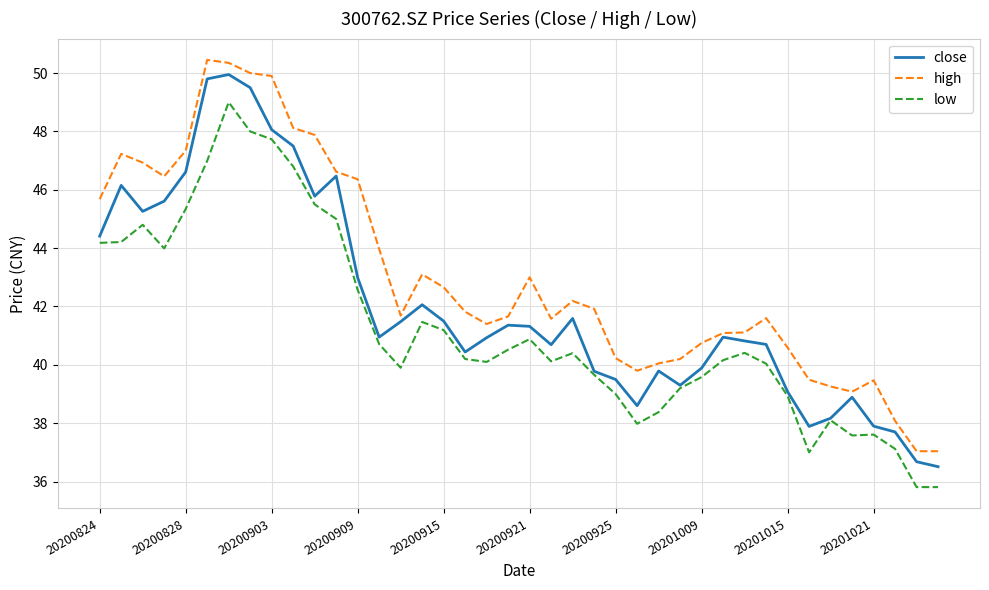

Which series has the largest total across all categories?

high